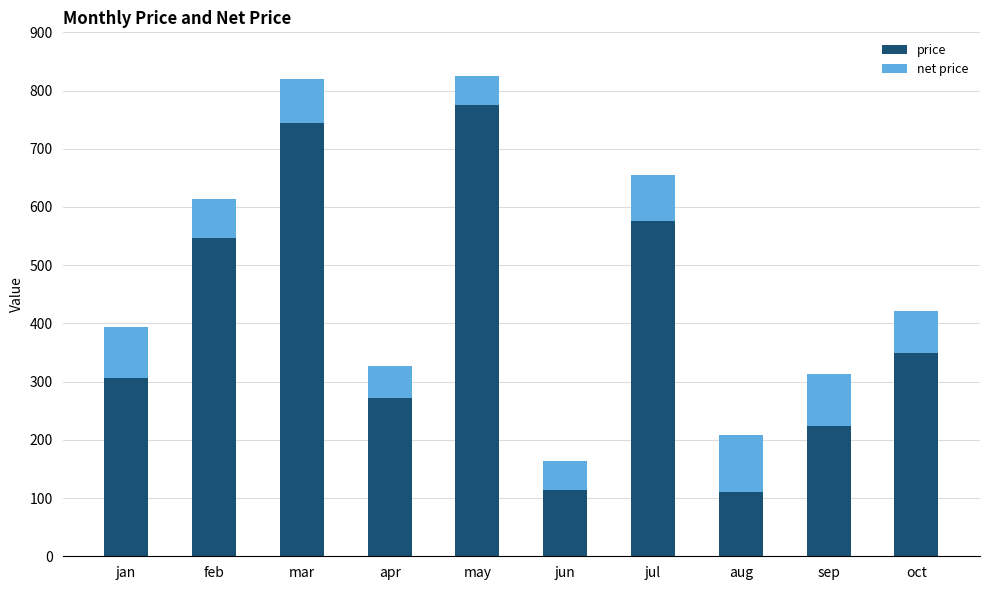

Reading left to right, list the values for the price series.

306	547	744	272	776	114	576	110	223	350